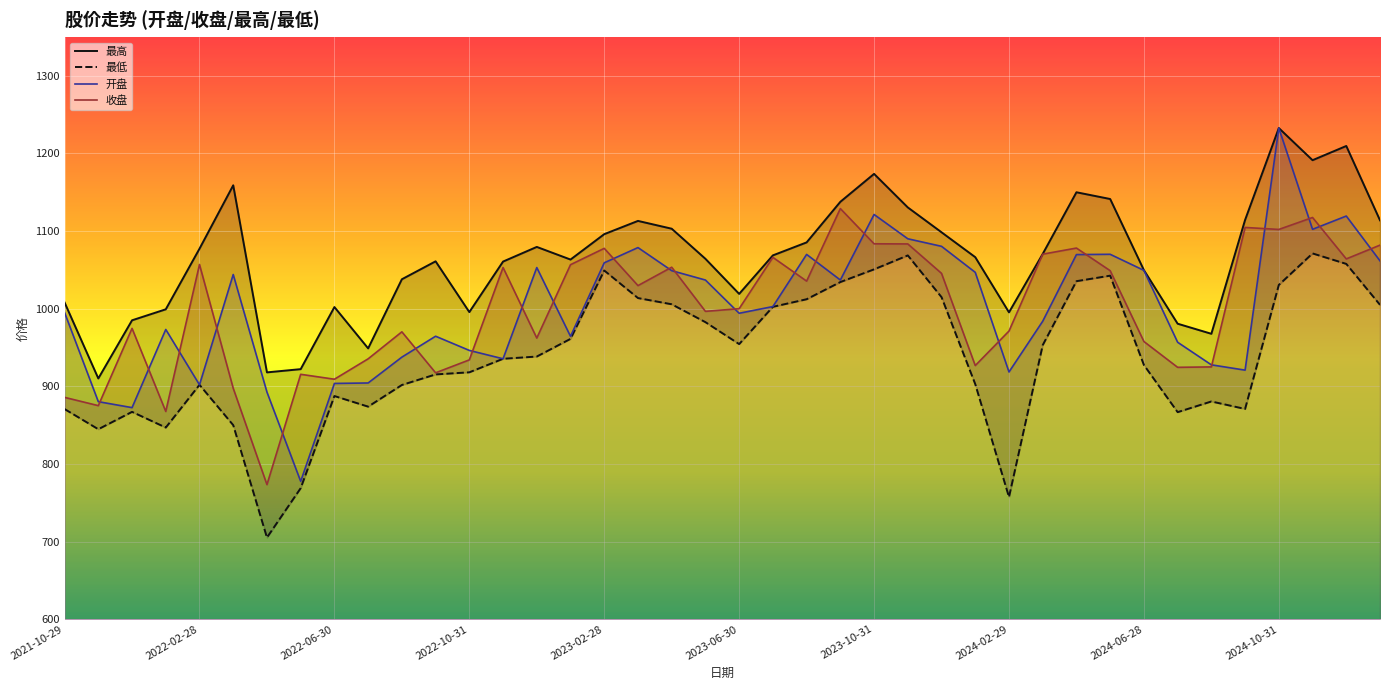

What is the minimum value for 收盘?

773.4